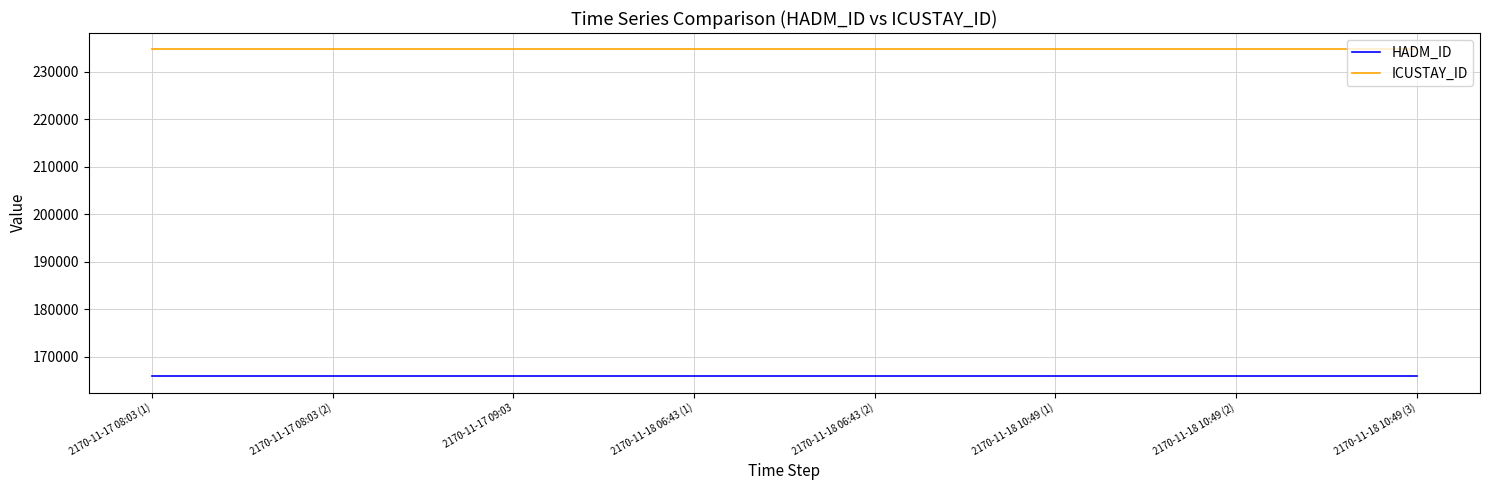

What is the lowest value of the ICUSTAY_ID series?

234666